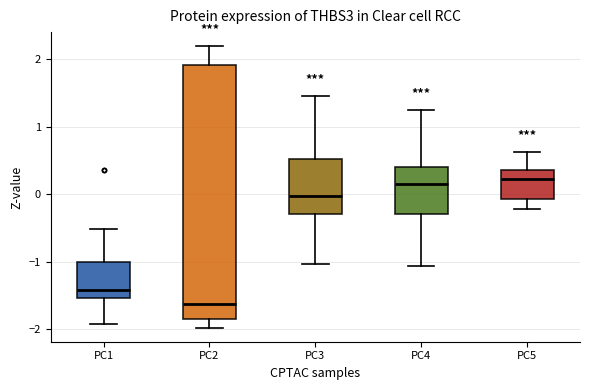

Where is the lower edge of the box for PC1 on the y-axis? The values are not printed on the chart, so give them approximately, as read against the axis.

-1.5